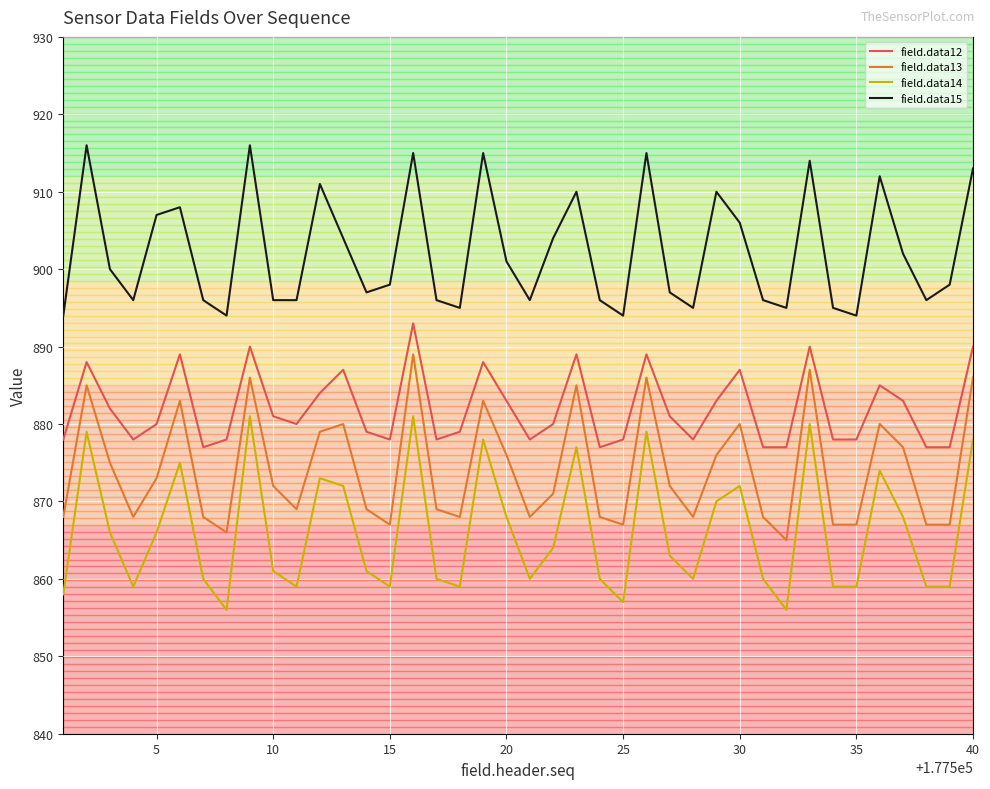

True or false: field.data14 and field.data12 cross at least once.

False